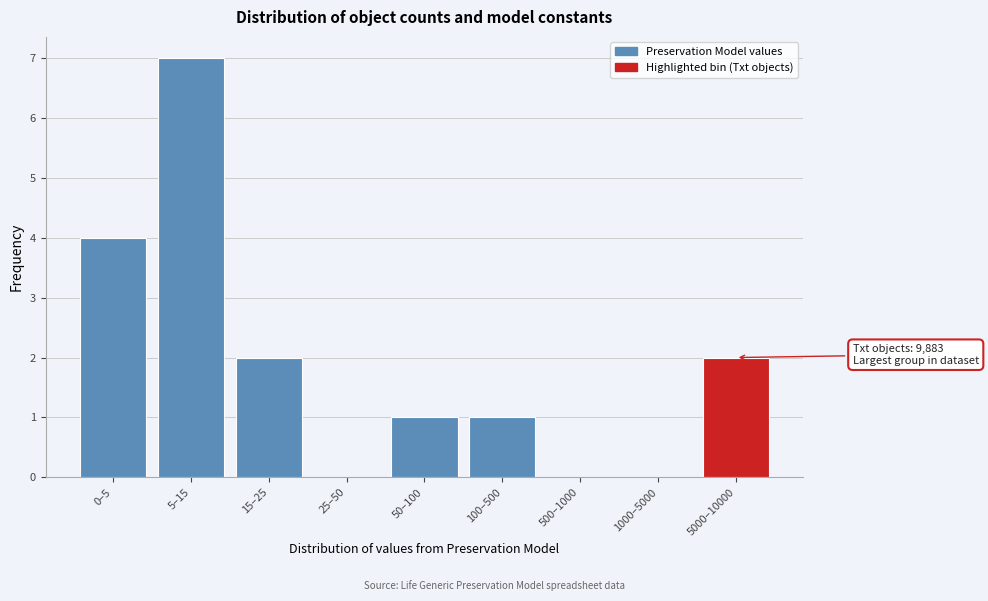

Reading left to right, what are all the values shown in this chart?

0–5=4	5–15=7	15–25=2	25–50=0	50–100=1	100–500=1	500–1000=0	1000–5000=0	5000–10000=2